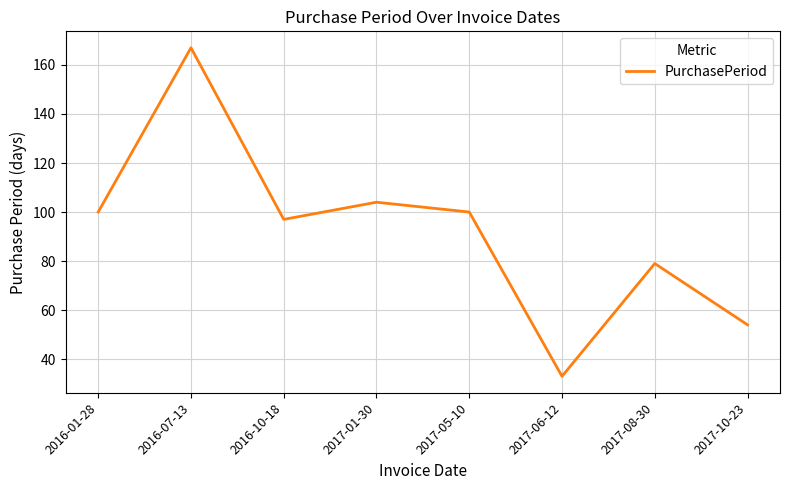

What position from the left is 2017-08-30?

7